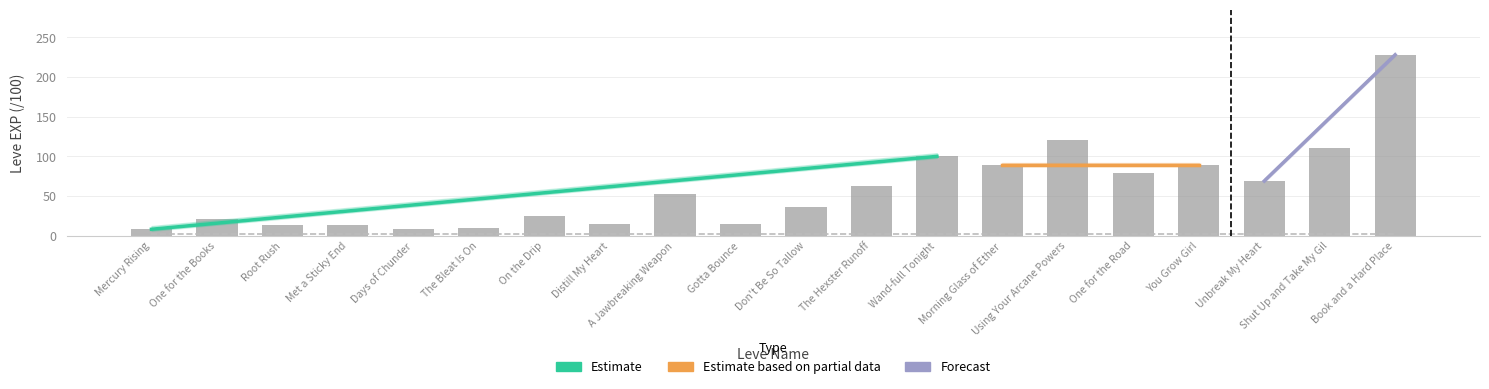

What is the change in value from The Bleat Is On to Gotta Bounce?

+4.4